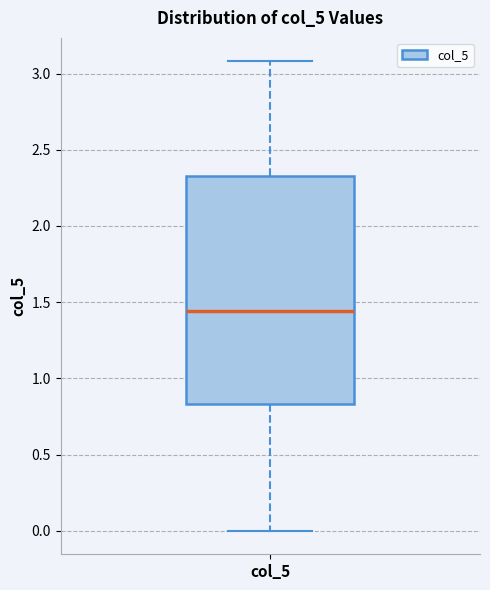

Where does the median line of the box for col_5 sit on the y-axis? The values are not printed on the chart, so give them approximately, as read against the axis.

1.45